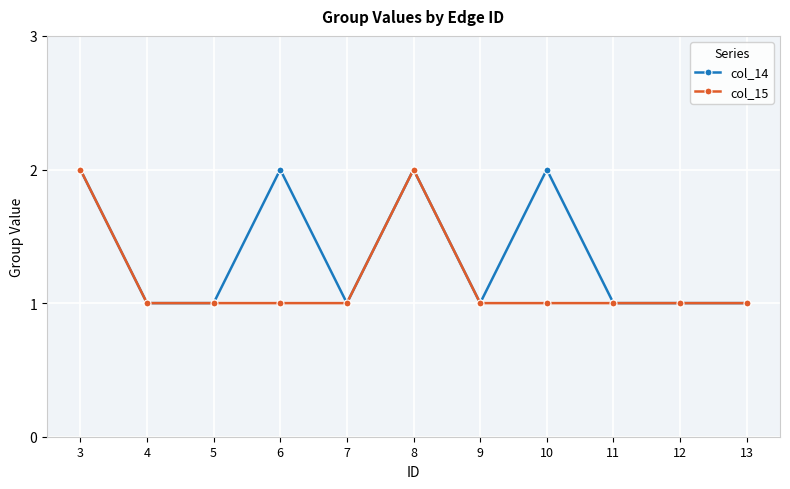

Is it true that col_14 equals 0 at 12?

False